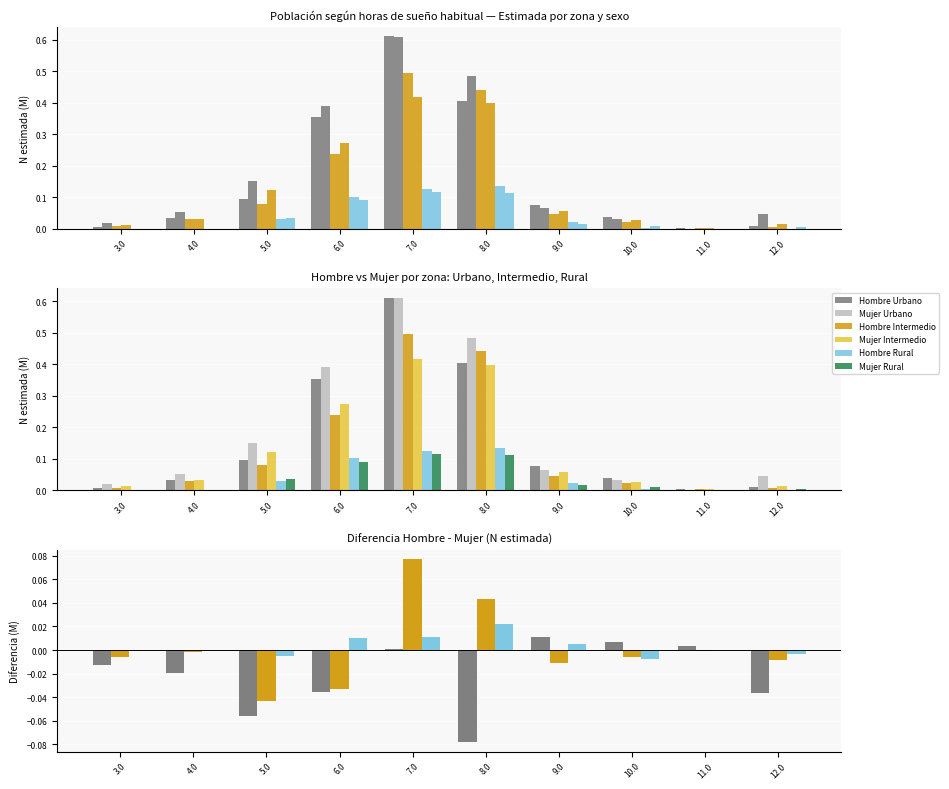

Rank the series at 4.0 from highest to lowest value.

Mujer Urbano, Hombre Urbano, Mujer Intermedio, Hombre Intermedio, Hombre Rural, Mujer Rural